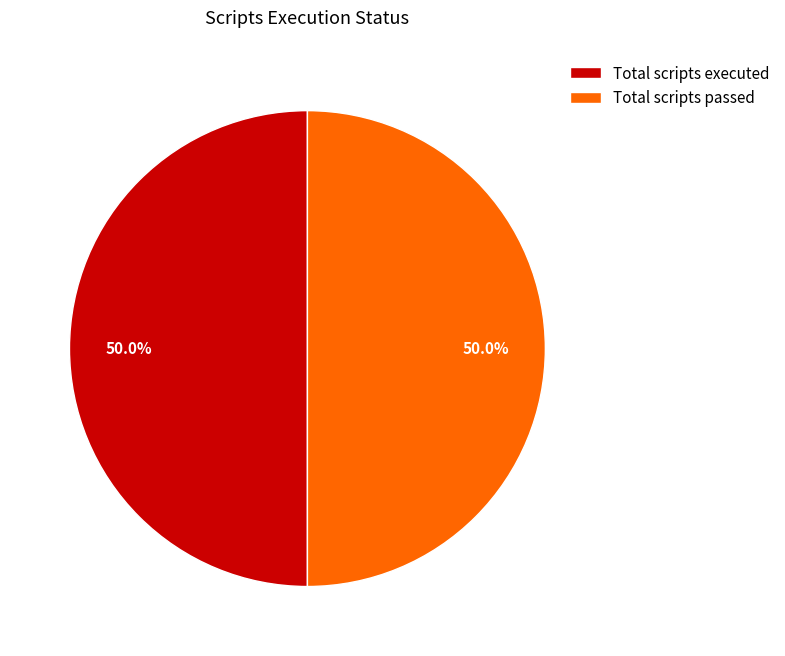

What is the ratio of the value at Total scripts passed to the value at Total scripts executed?

1.0